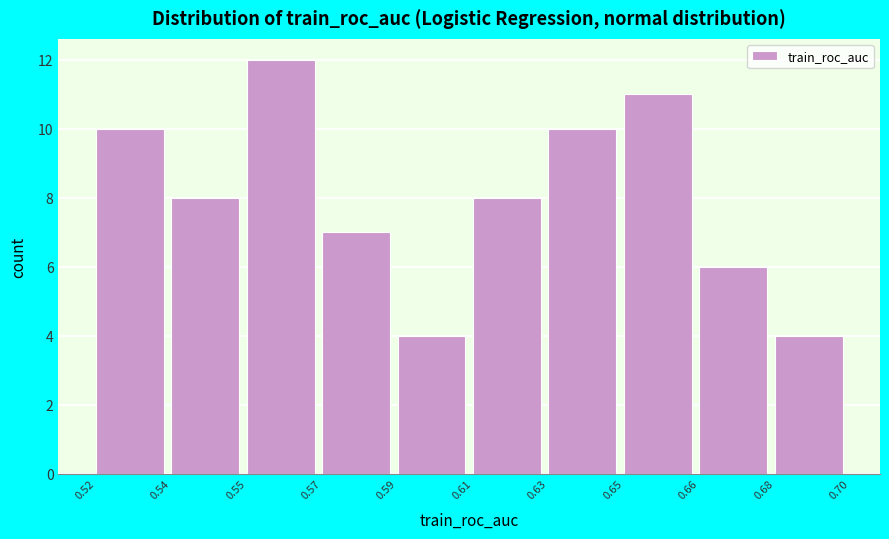

Reading right to left, transcribe all the data shown in this chart.

4	6	11	10	8	4	7	12	8	10